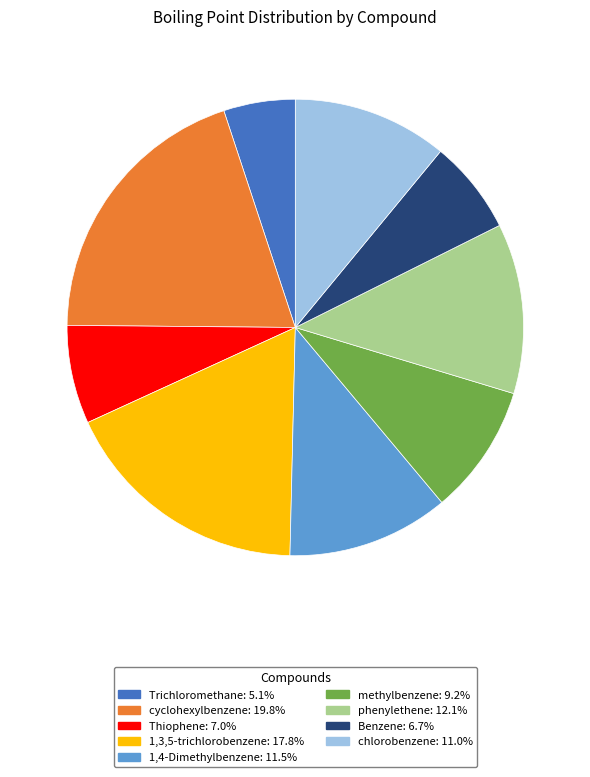

Which category has the smallest portion of the pie?

Trichloromethane